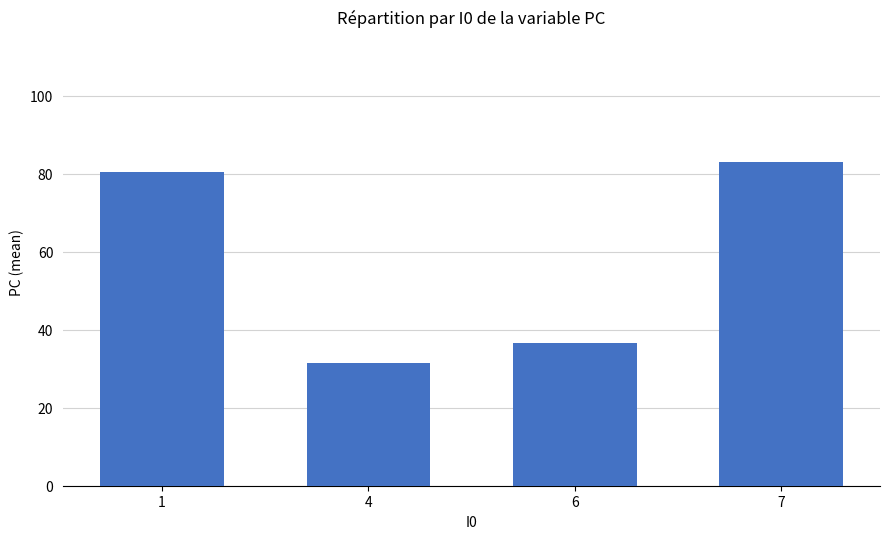

List the labels in order of value, largest first.

7, 1, 6, 4